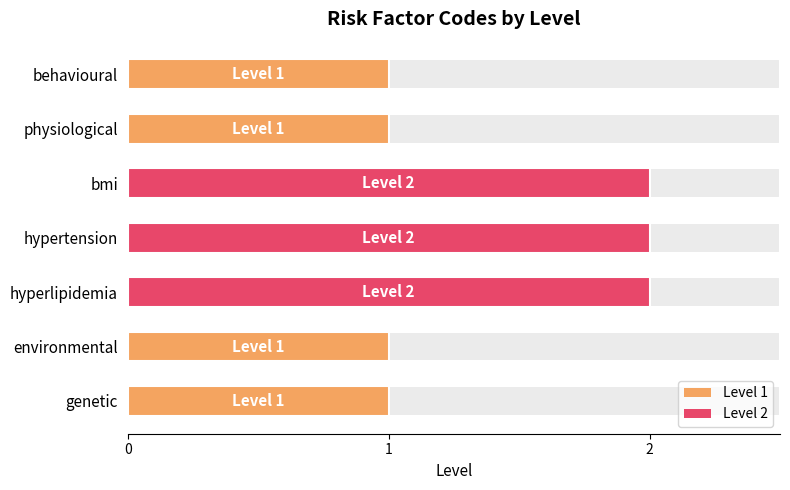

Which has a higher value, environmental or physiological?

environmental